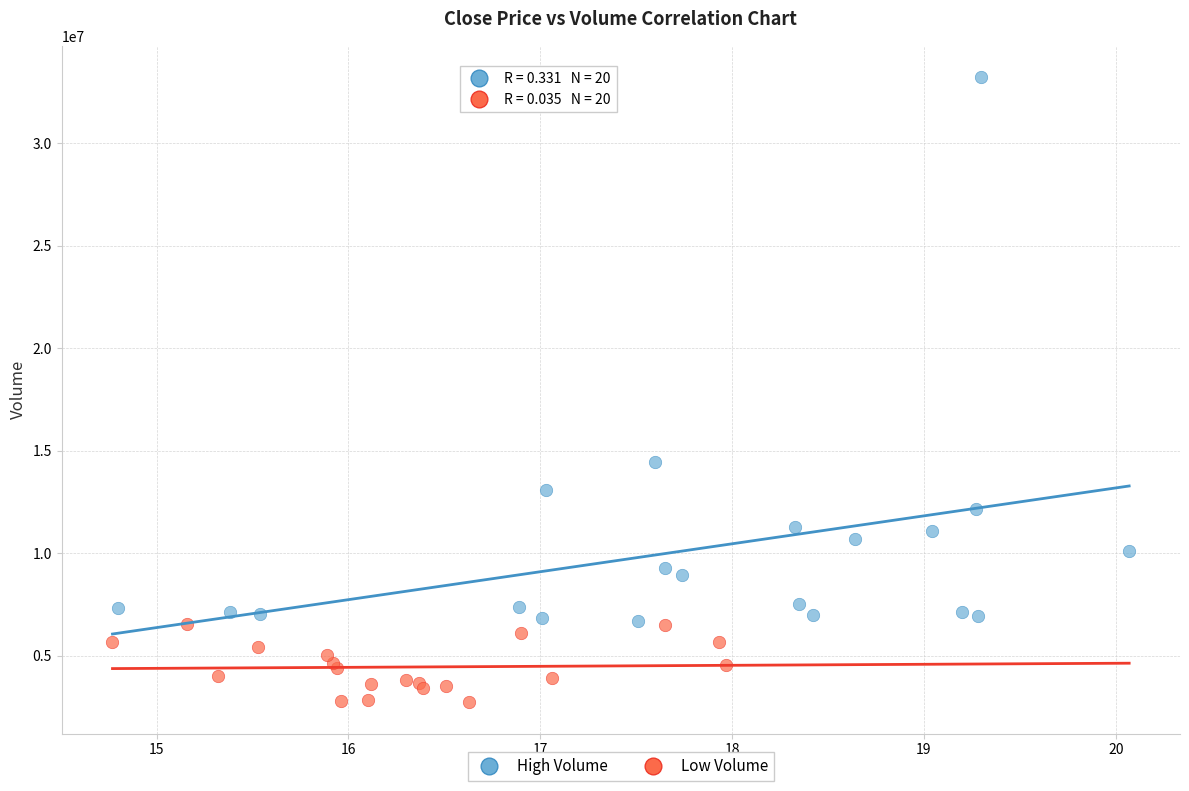

Which series contains the highest Y value?

High Volume